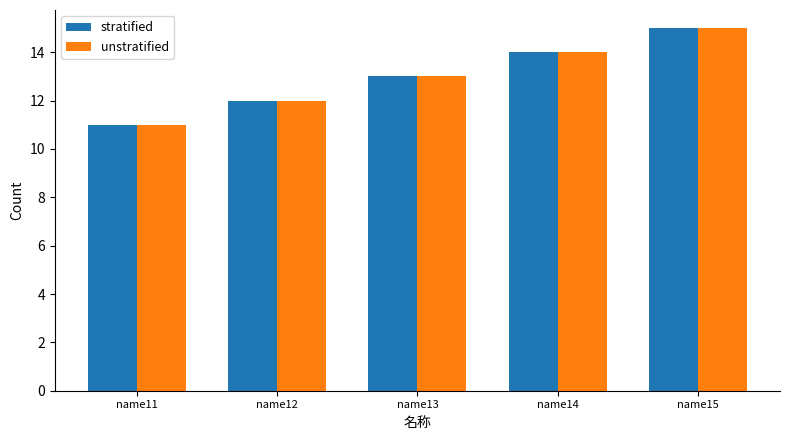

What are all the series names shown in the legend?

stratified, unstratified